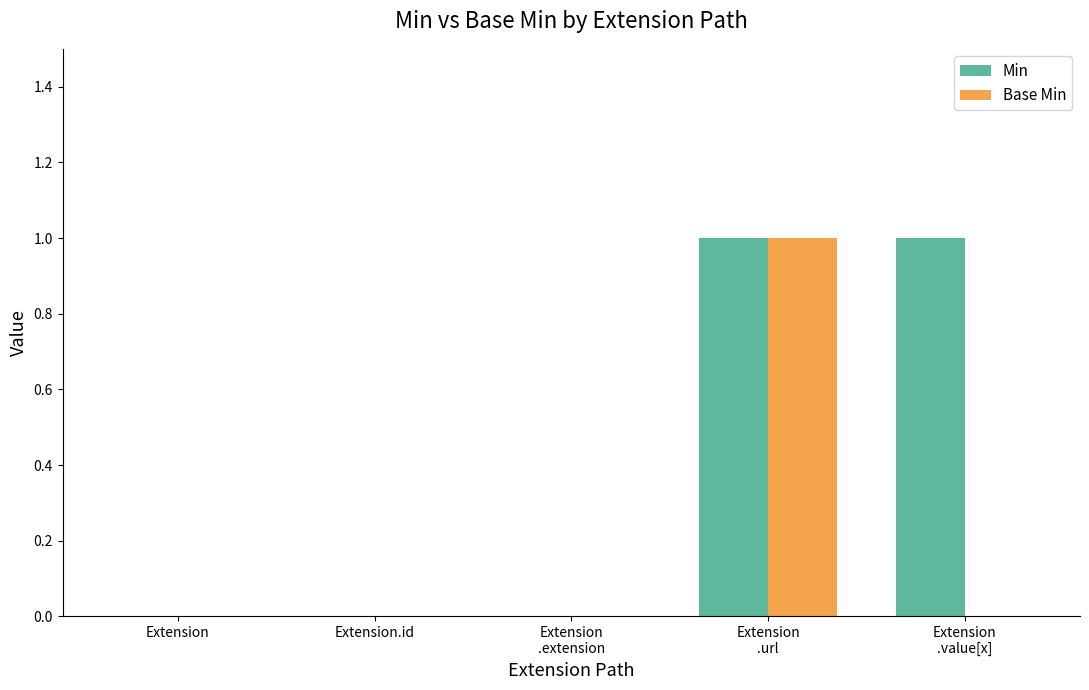

The Min series shows -1 at Extension.id. True or false?

False